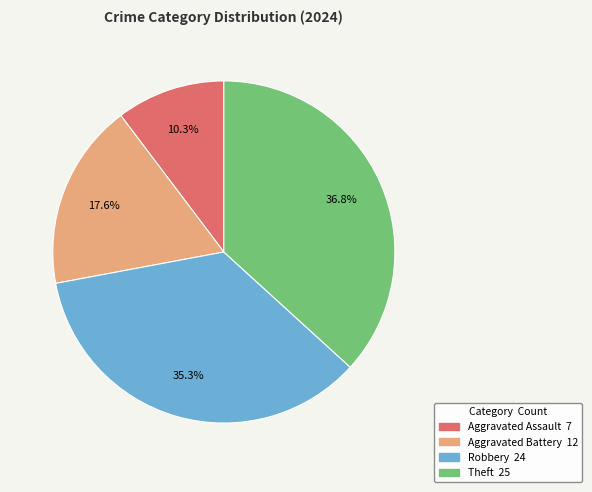

Does Aggravated Assault account for over 50% of the chart?

No